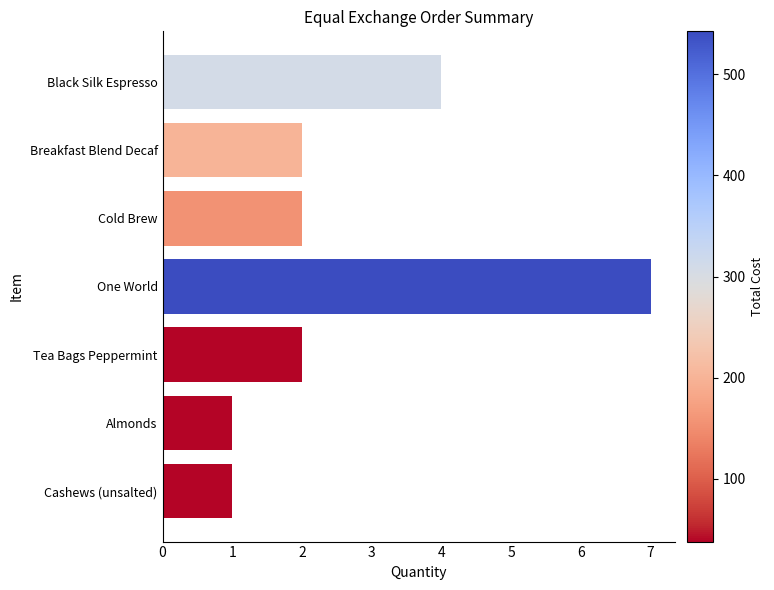

At which category does the chart reach its peak across all series?

One World